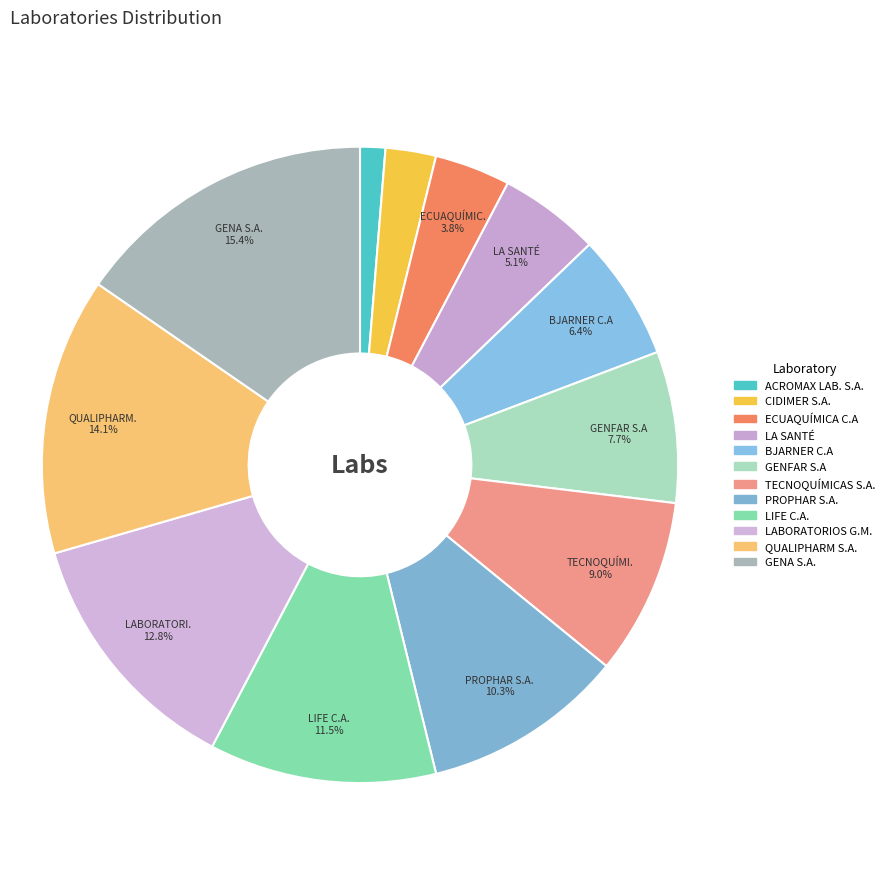

To the nearest percent, what is the combined percentage of PROPHAR S.A. and BJARNER C.A?

17%